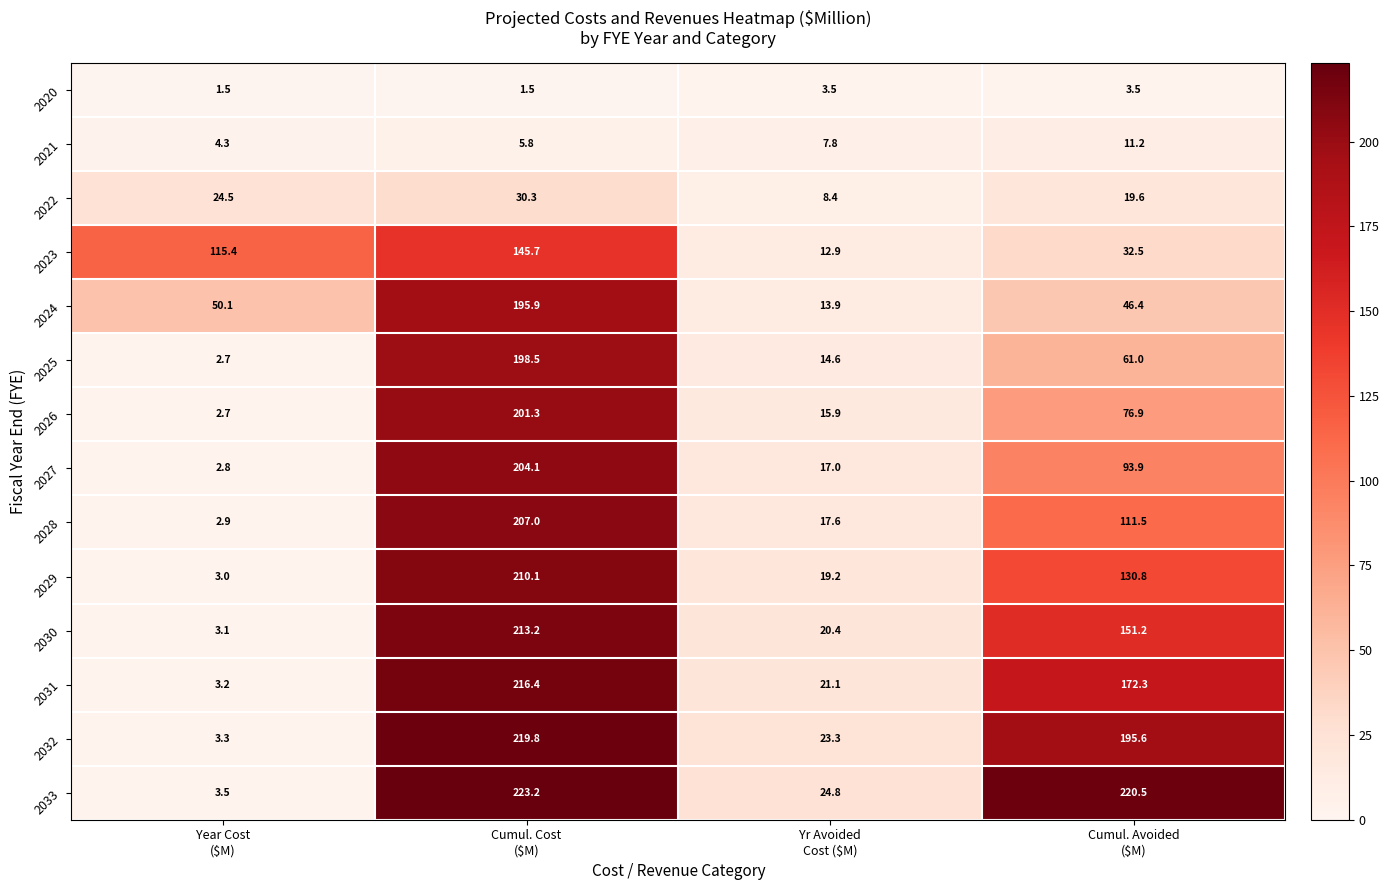

List the series in order of their peak value, lowest first.

2020, 2021, 2022, 2023, 2024, 2025, 2026, 2027, 2028, 2029, 2030, 2031, 2032, 2033